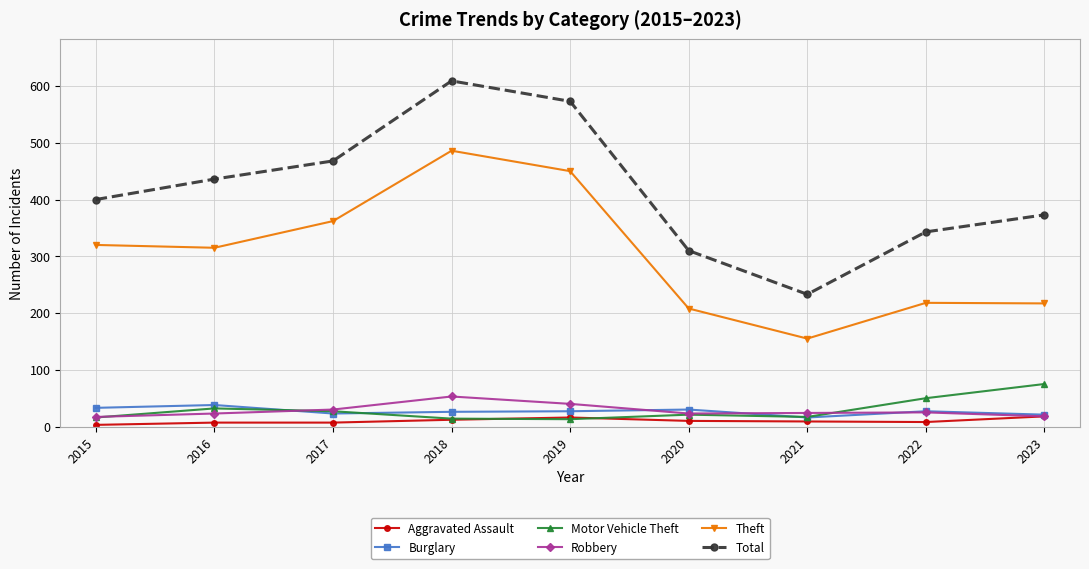

Where is the first local maximum for Total?

2018